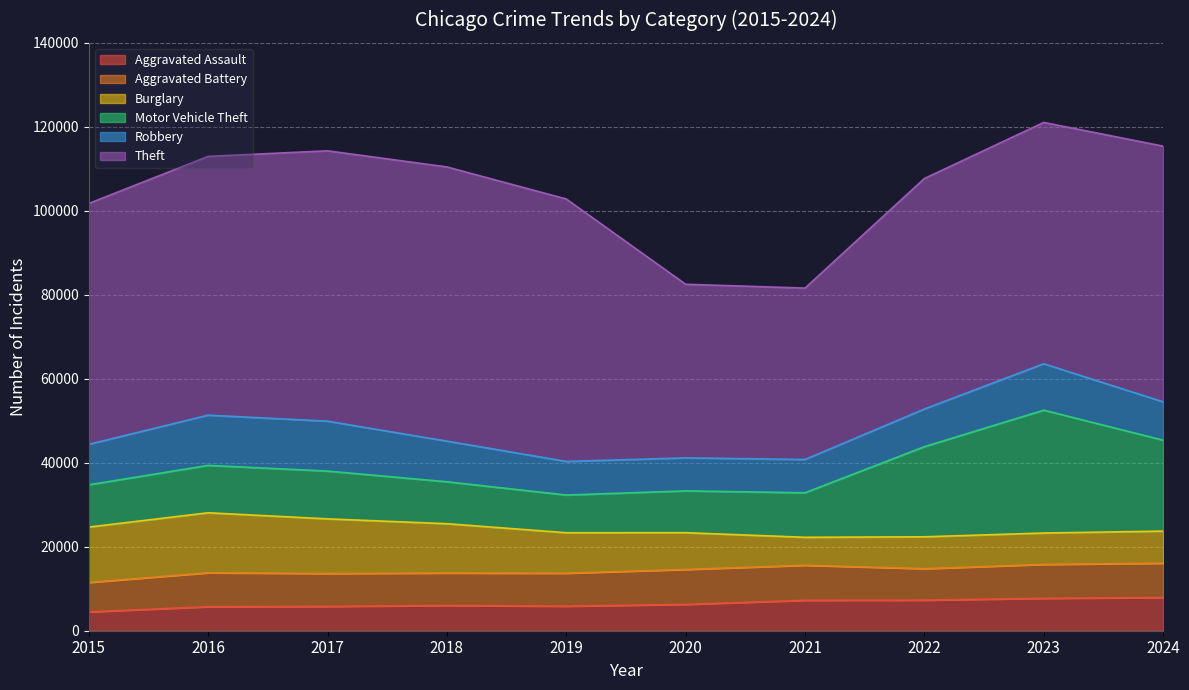

True or false: Motor Vehicle Theft has a value of 14707 at 2023.

False